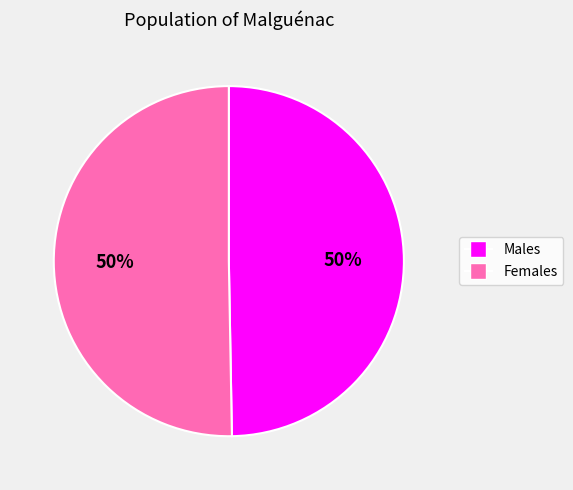

Approximately how many times larger is the value at Females compared to Males?

1.0